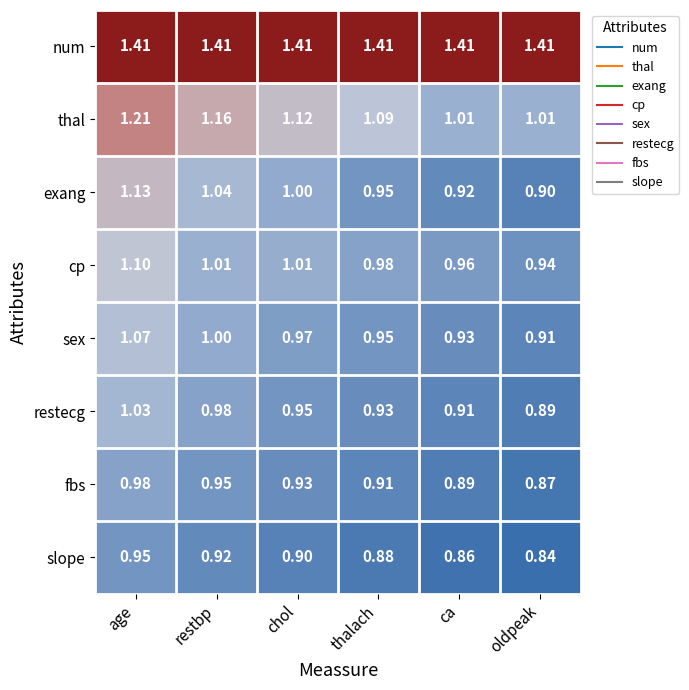

List the series in order of their peak value, highest first.

num, thal, exang, cp, sex, restecg, fbs, slope